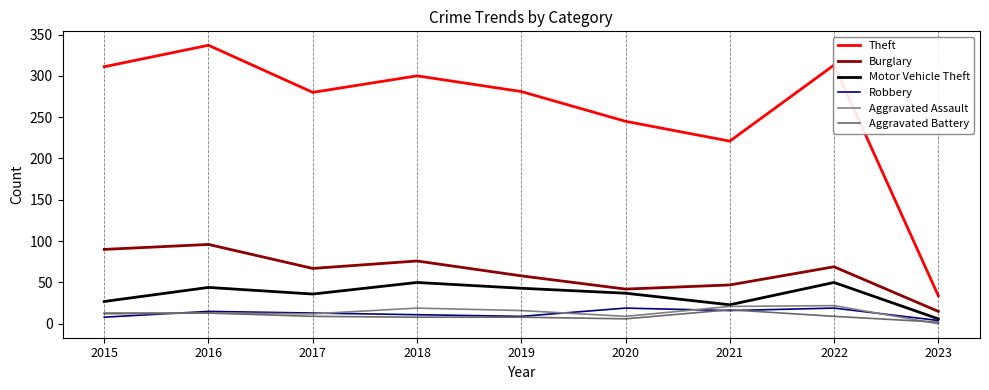

At which category does the chart reach its peak across all series?

2016